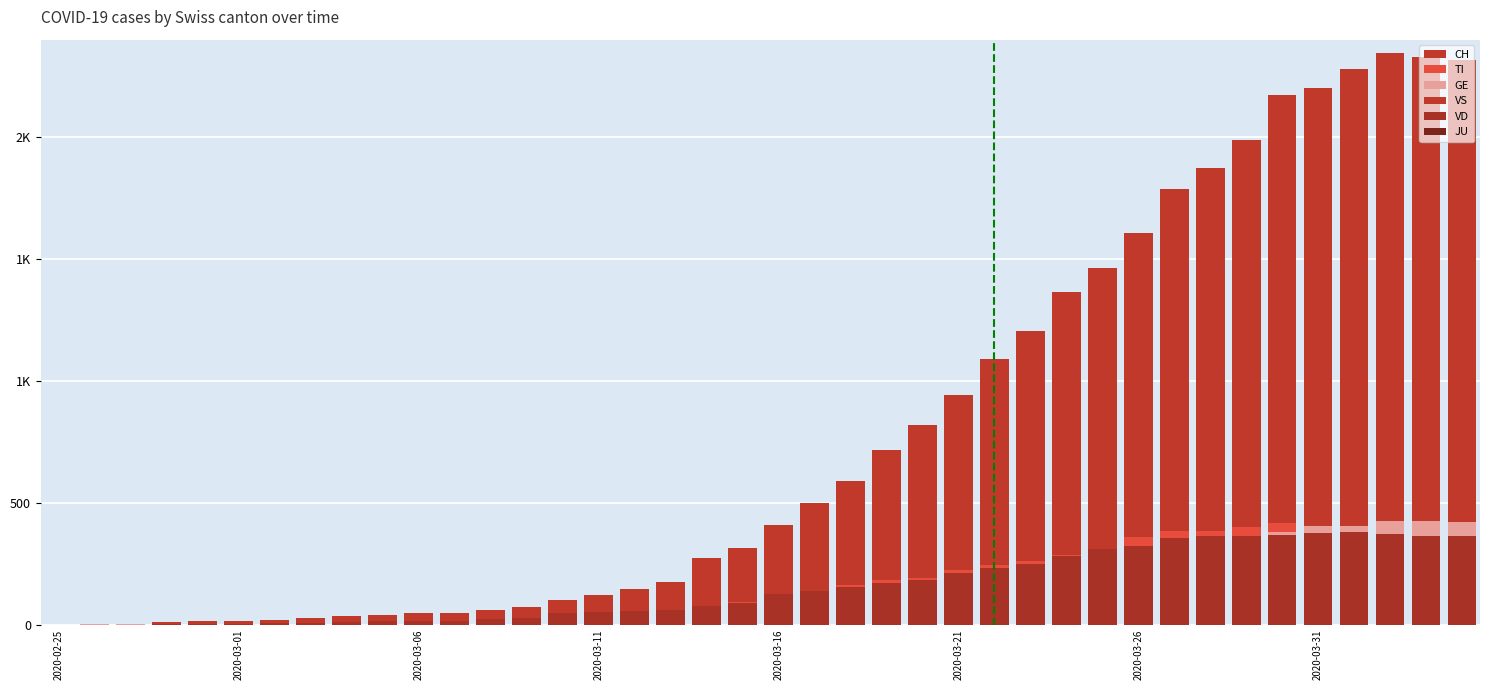

What position from the right is 2020-03-06?

30